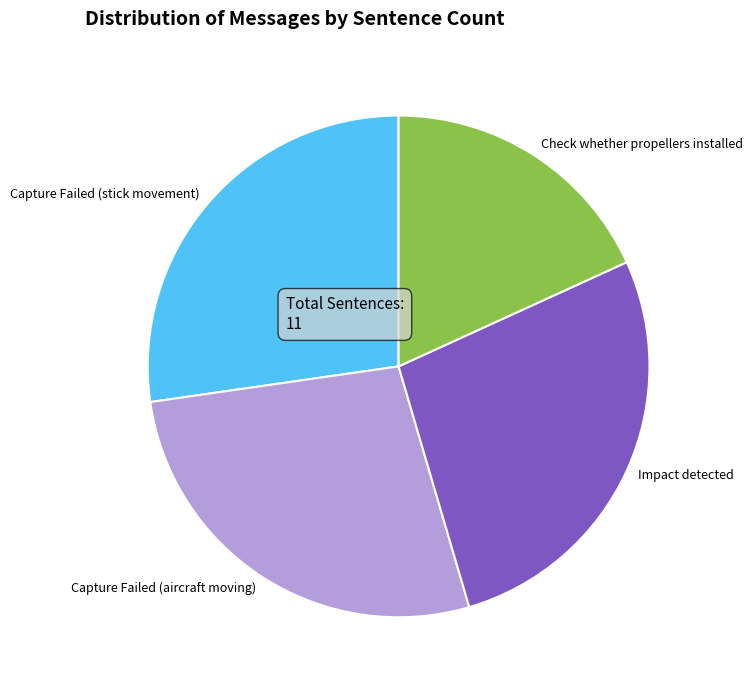

Which has a higher value, Check whether propellers installed or Capture Failed (stick movement)?

Capture Failed (stick movement)